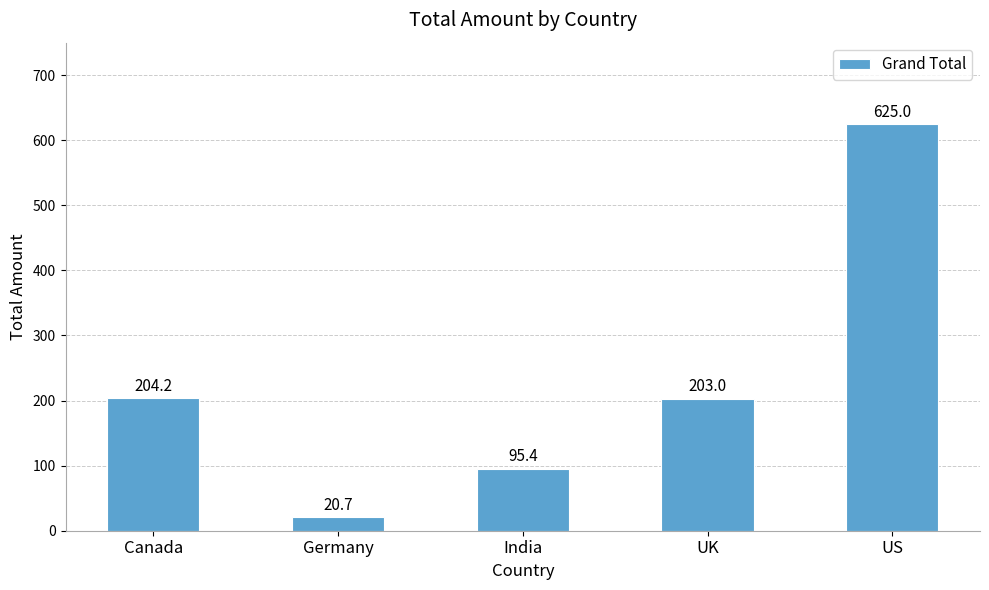

List the labels in order of value, smallest first.

Germany, India, UK, Canada, US